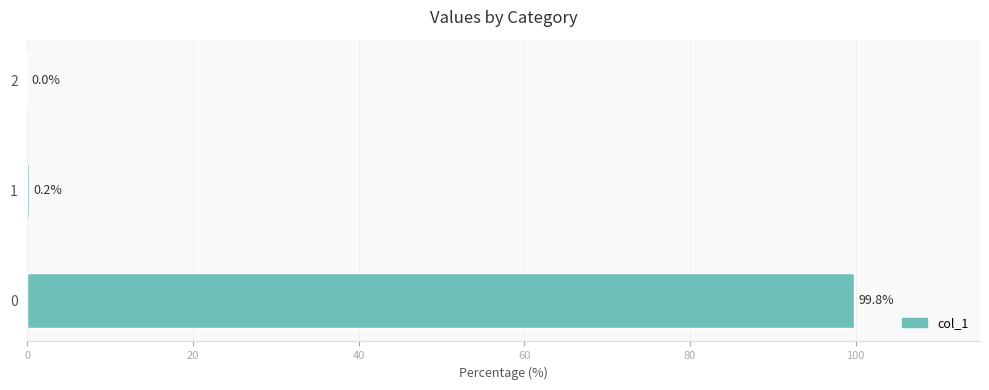

What is the sum of all values?

100.0